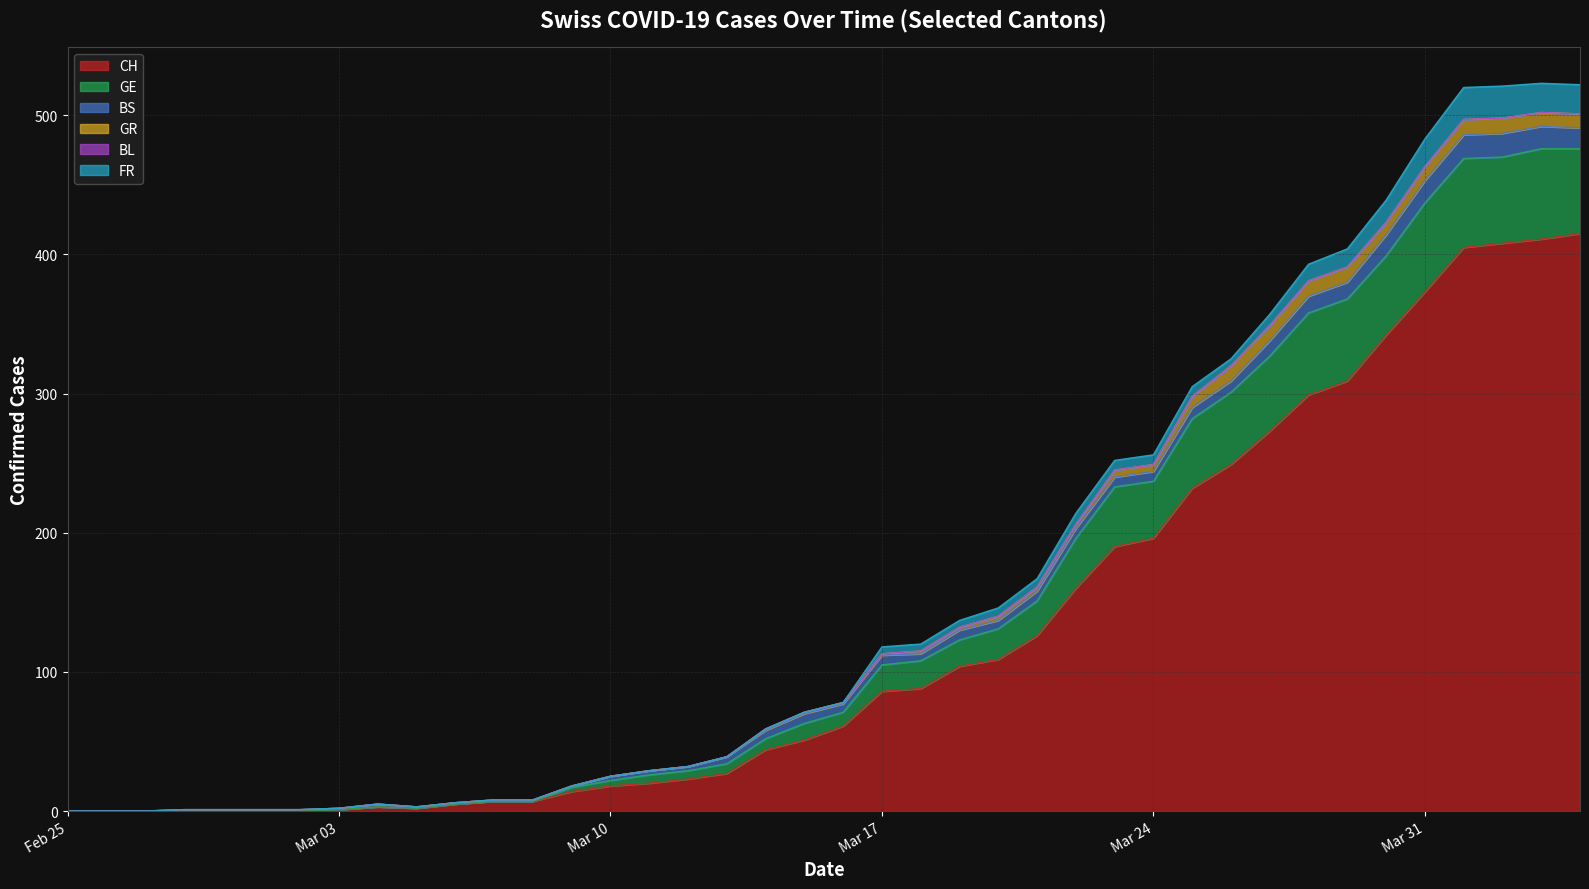

At which label does GR first exceed 1?

22